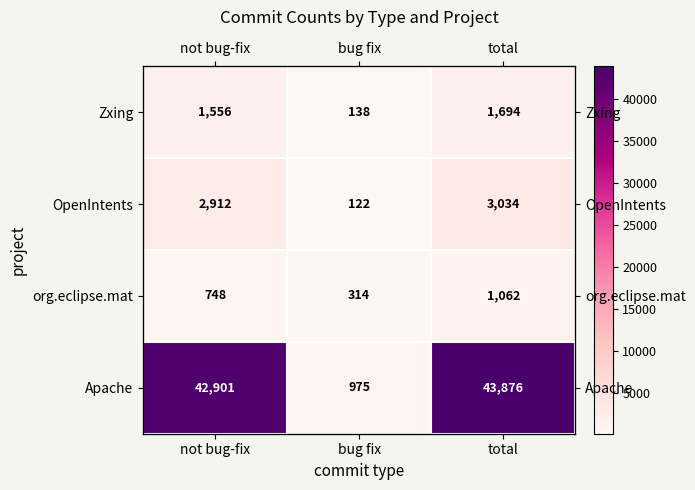

At which category is the sum across all series the highest?

total